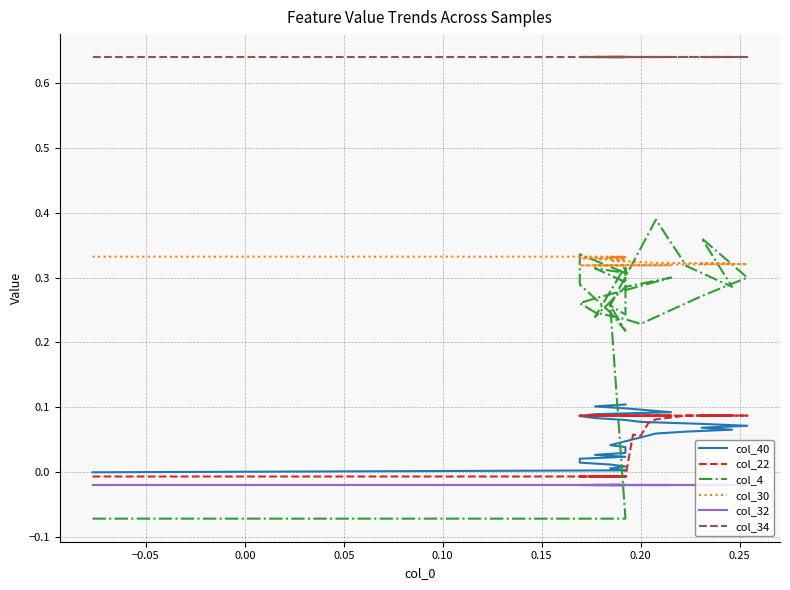

Is it true that col_34 equals 0.6 at 0.20?

True